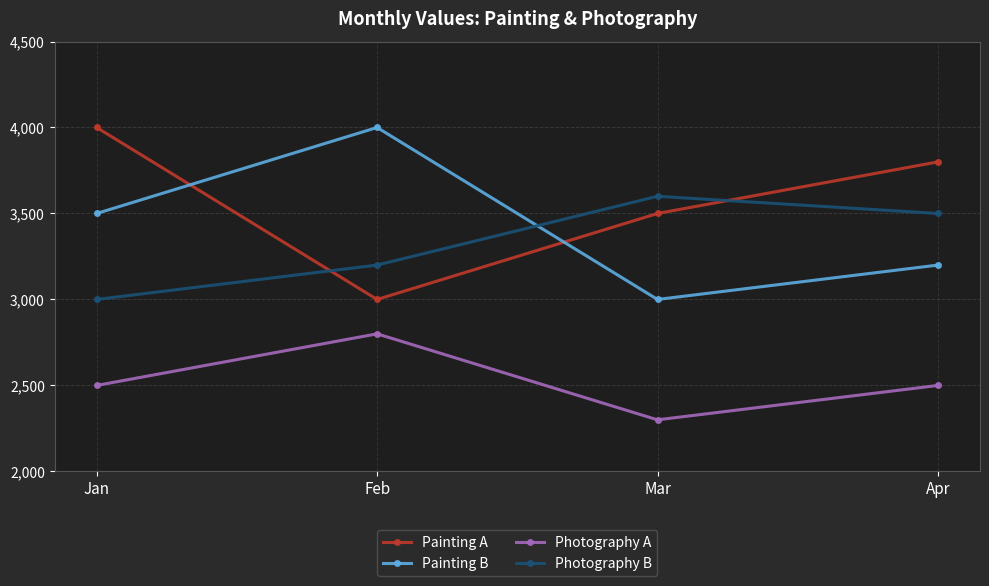

What is the average value of the Photography A series?

2525